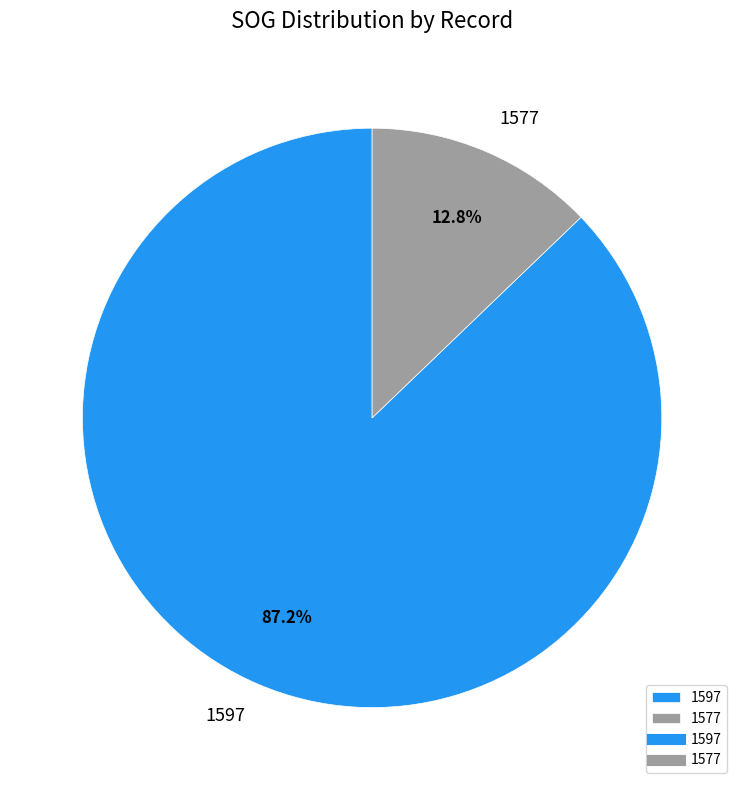

Which has a higher value, 1577 or 1597?

1597